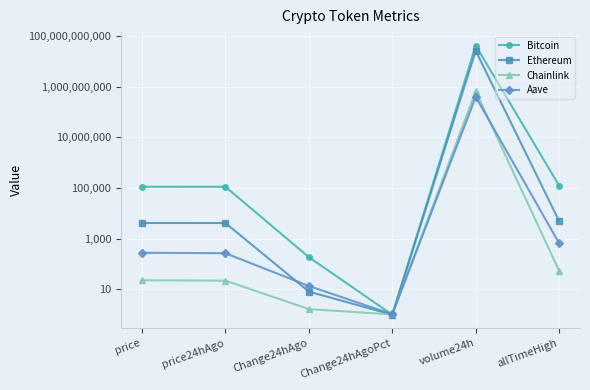

How many data points in Aave are above 280?

3